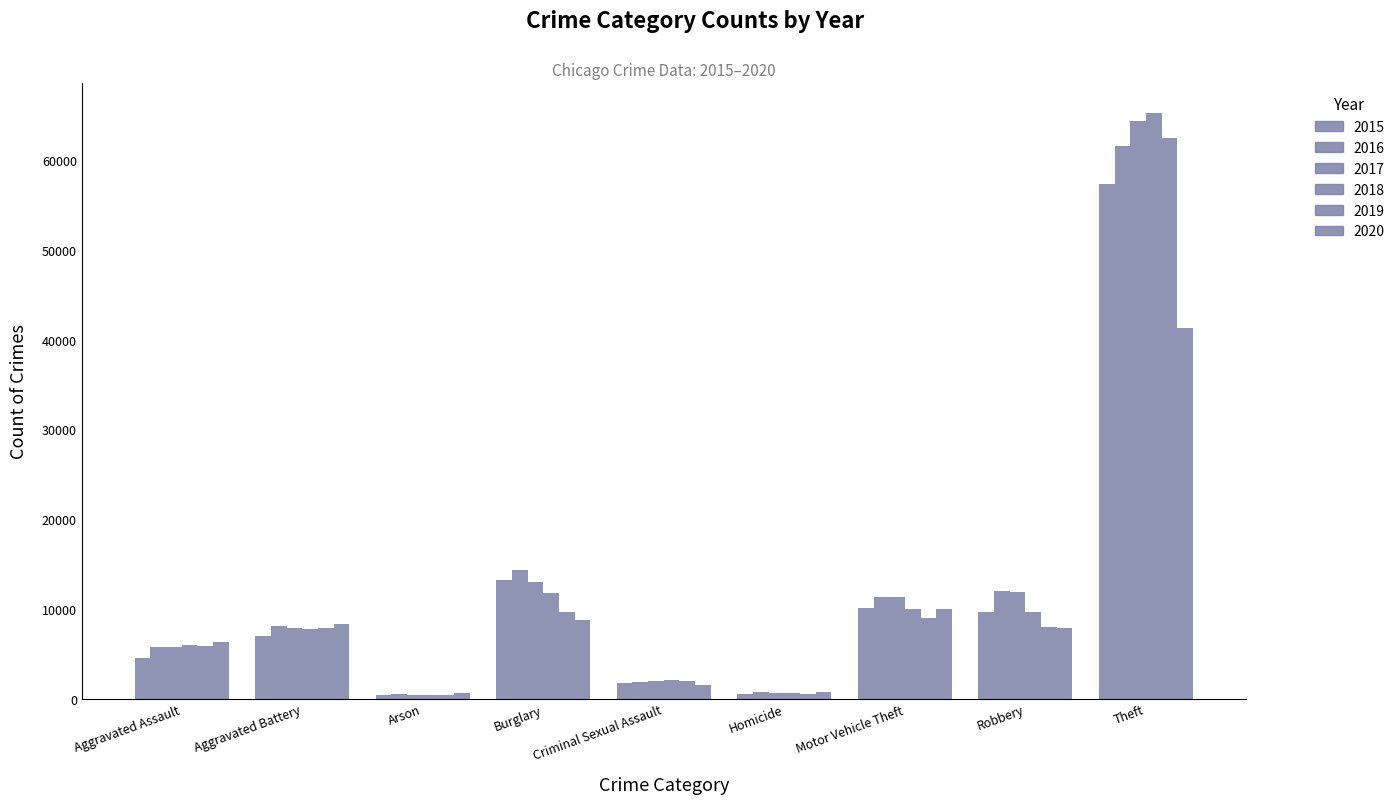

At which label is 2016 closest to 31069?

Burglary